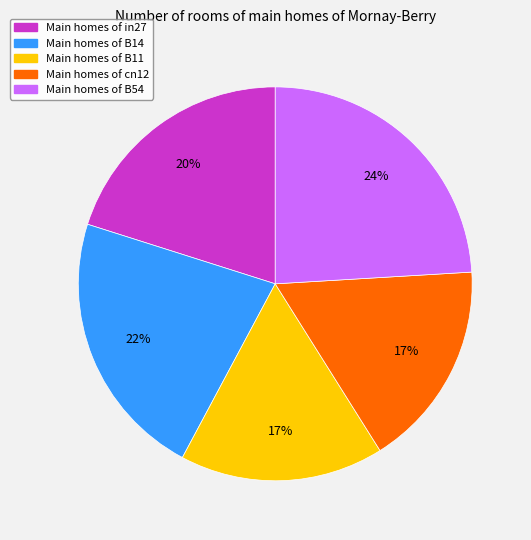

Is there any slice that represents more than half of the pie?

No